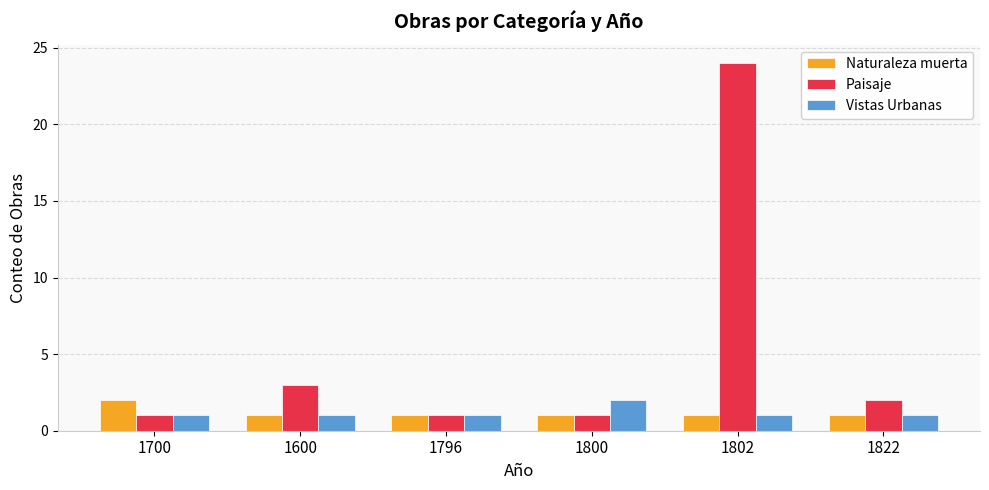

What position from the right is 1700?

6